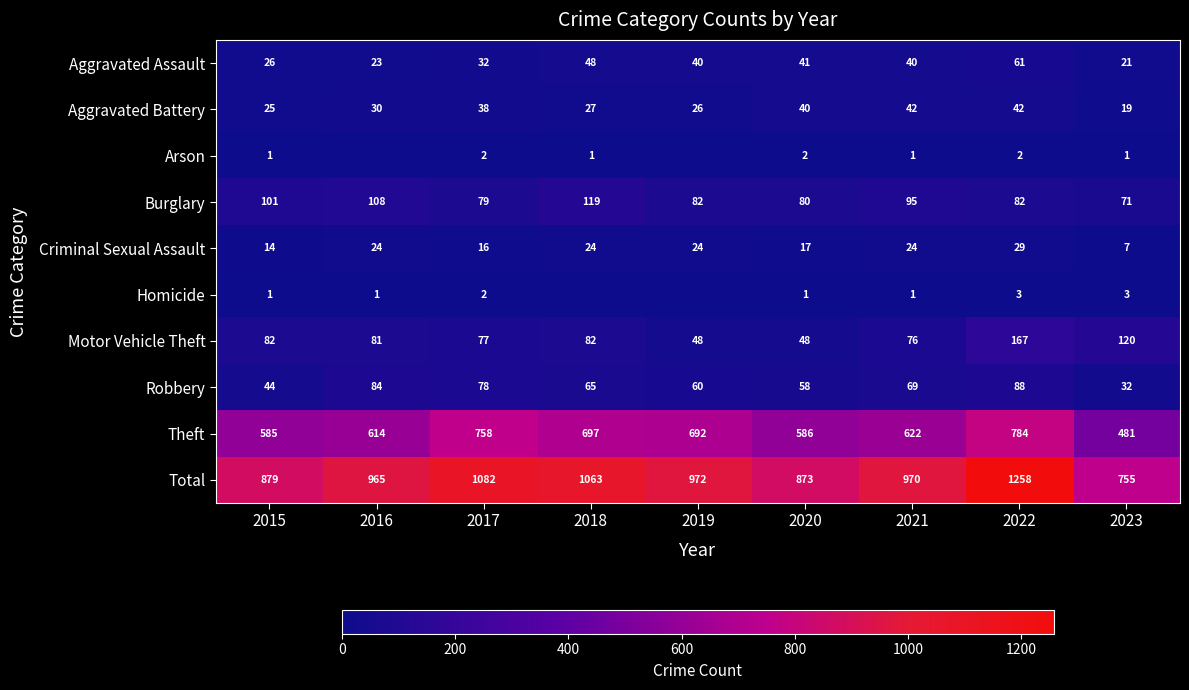

At which category does the chart reach its minimum across all series?

2016